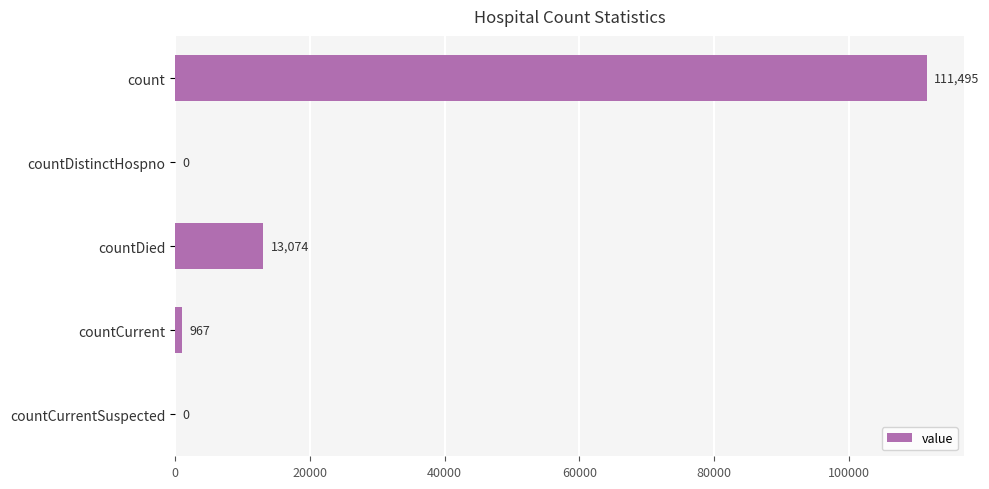

Reading top to bottom, list all the values displayed in this chart.

count=111495	countDistinctHospno=0	countDied=13074	countCurrent=967	countCurrentSuspected=0